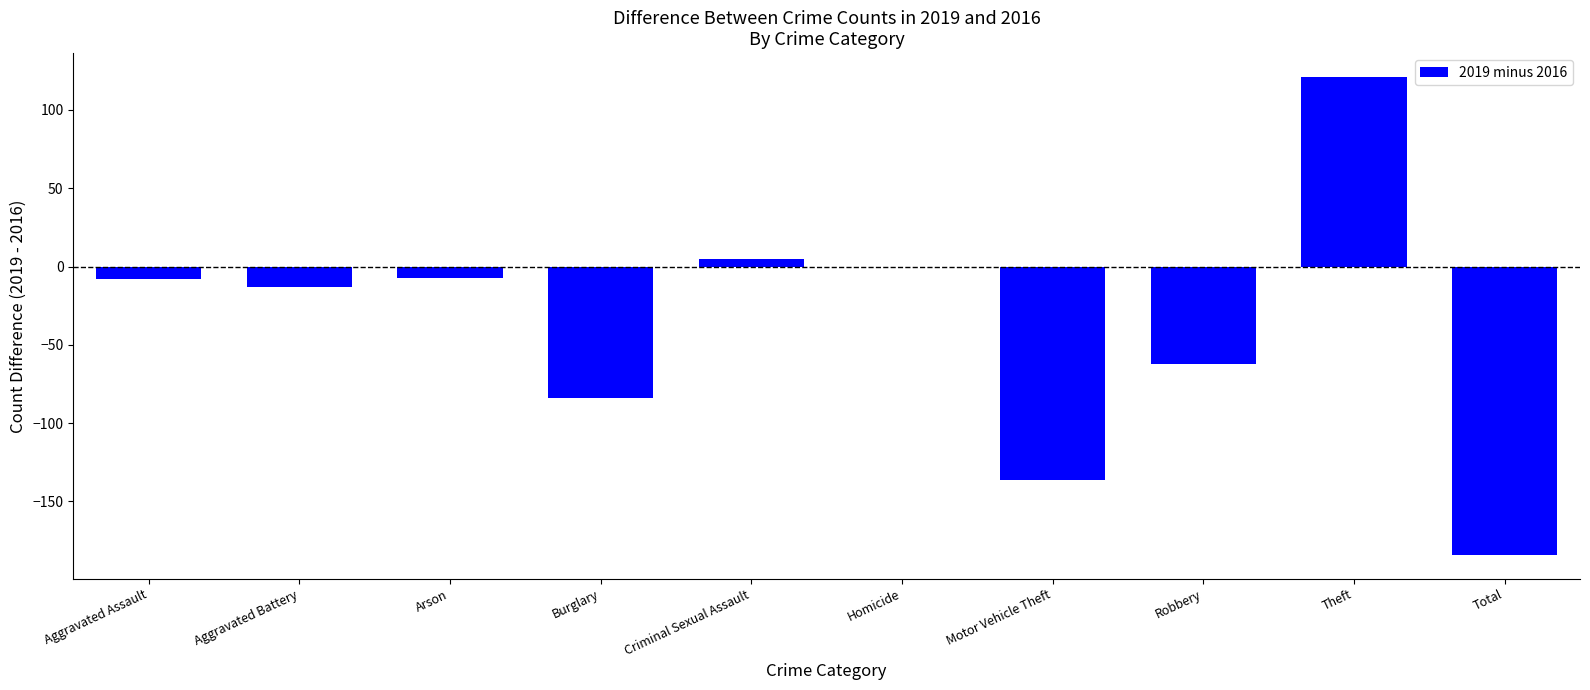

What is the average value?

-37